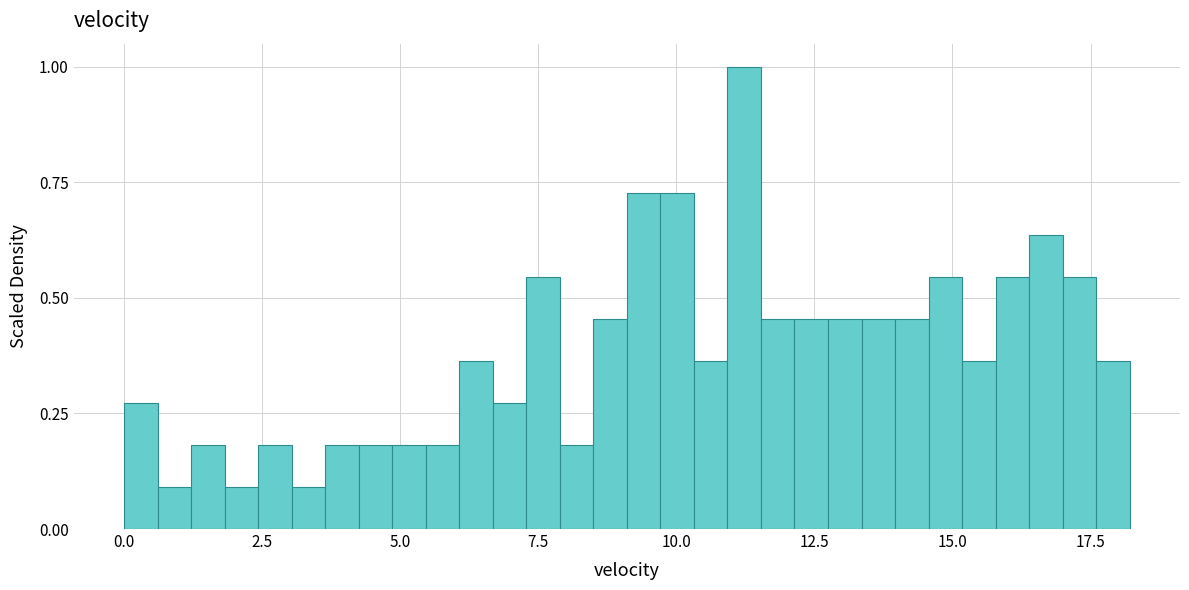

Around what value on the x-axis is the tallest bar? Give the approximate position of its centre, as read against the axis.

11.0